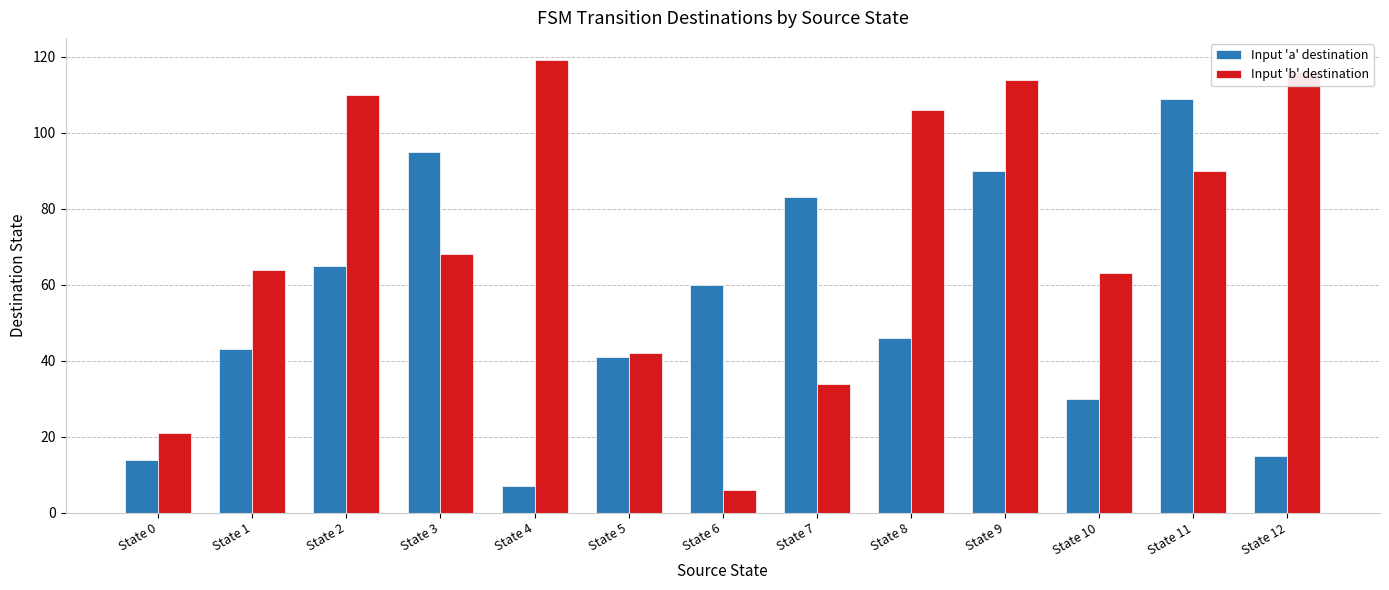

What is the sum of all Input 'a' destination values?

698